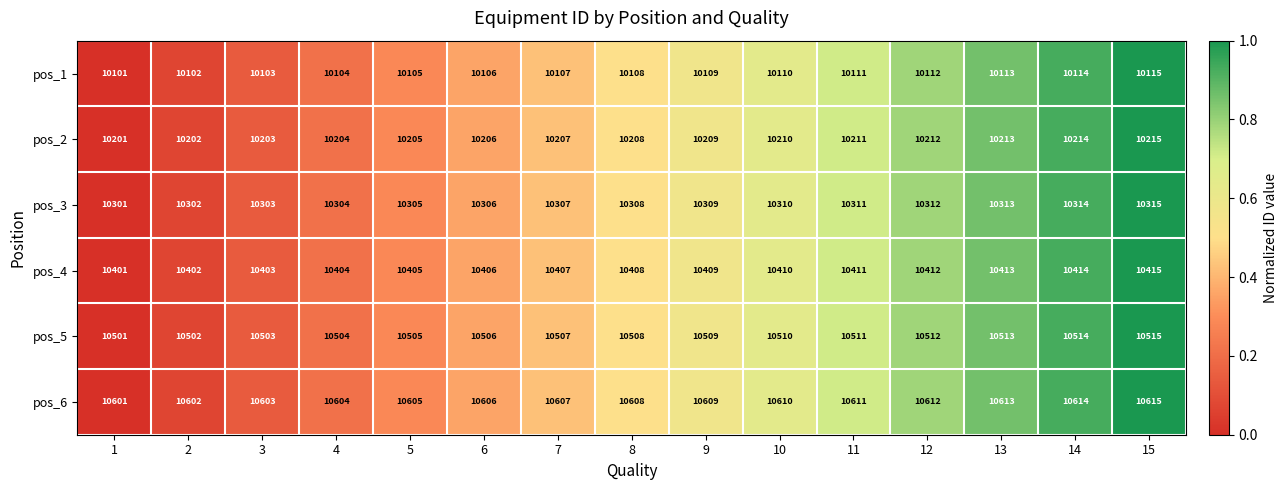

The value of pos_3 at 3 is 4874. True or false?

False